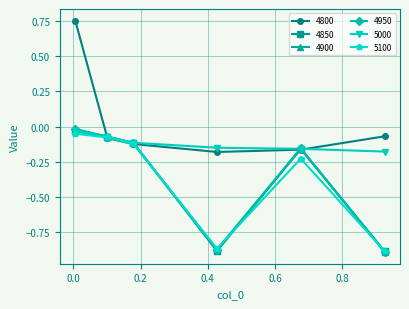

Count the number of data series in this chart.

6